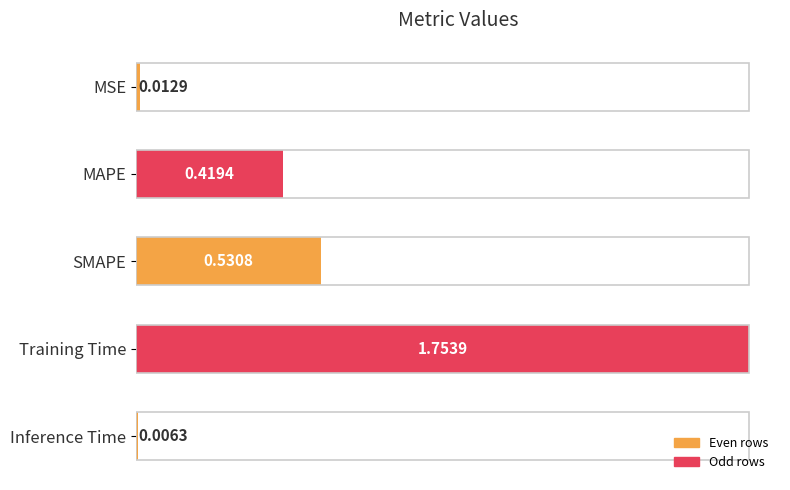

Between Training Time and Inference Time, which is larger?

Training Time